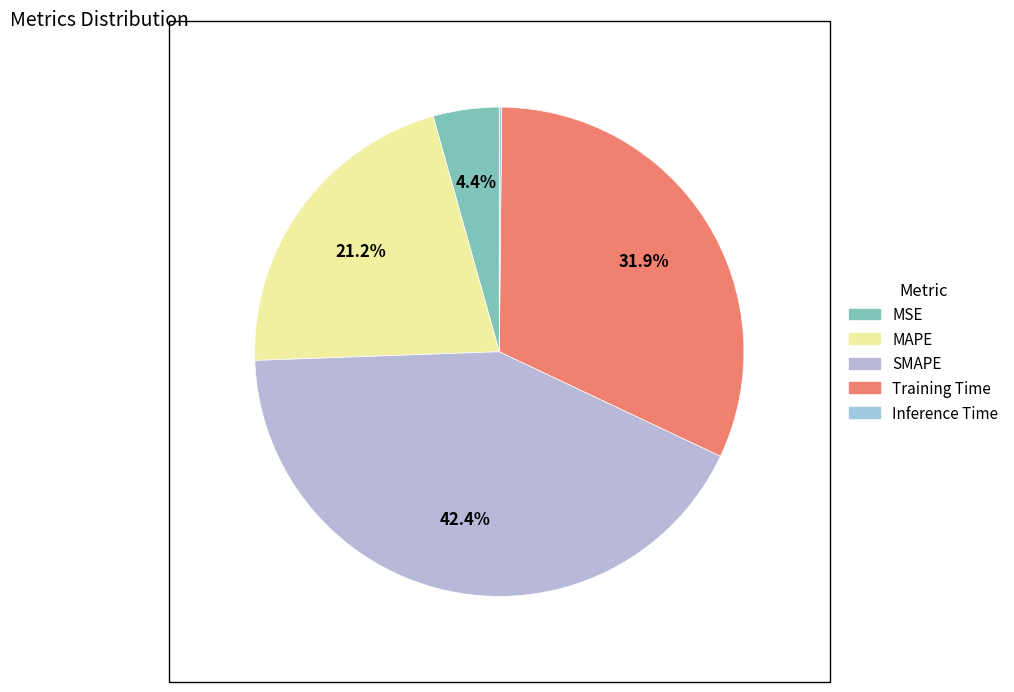

Does MAPE account for over 50% of the chart?

No